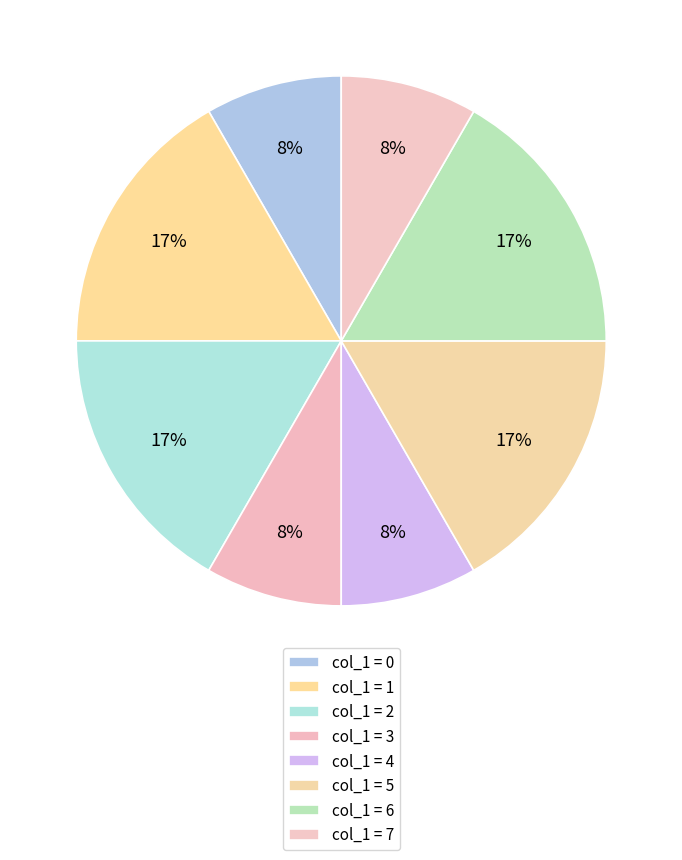

How many slices are in this pie chart?

8